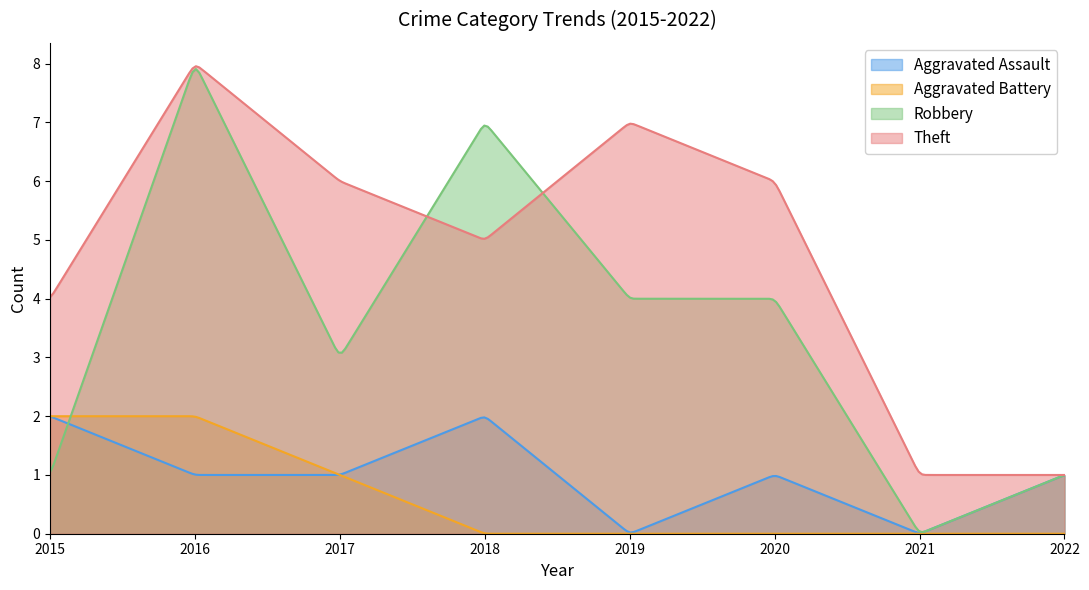

At which category does the chart reach its minimum across all series?

2019